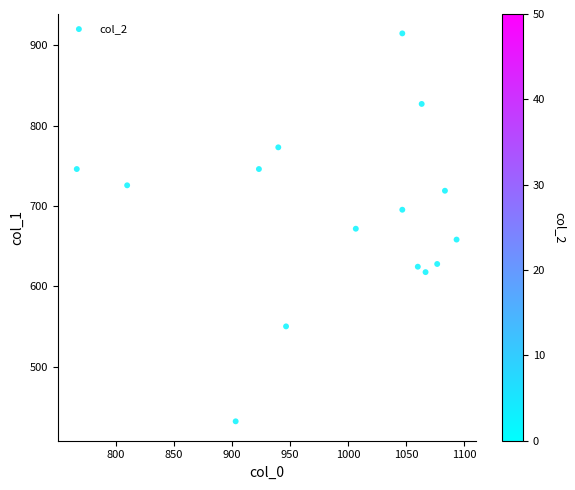

What is the range of Y values (max minus min)?

482.6